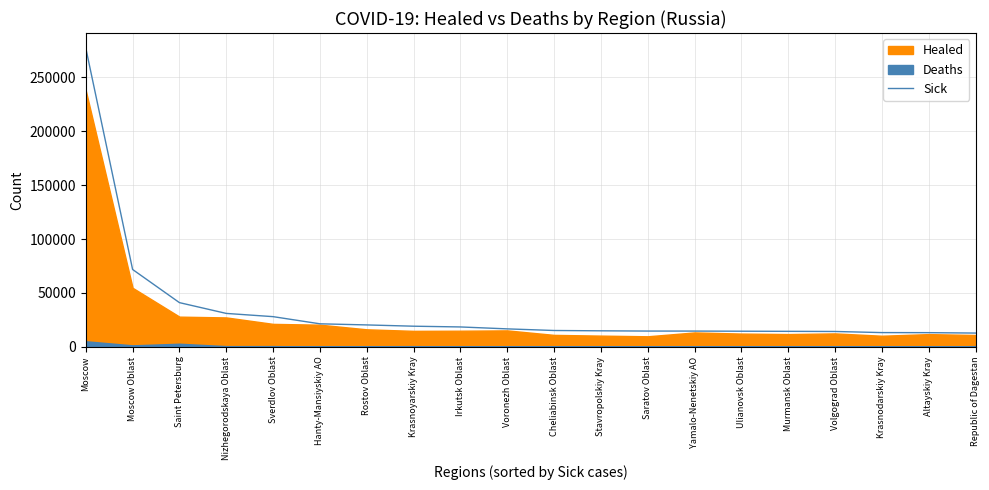

How many lines are shown in the chart?

1